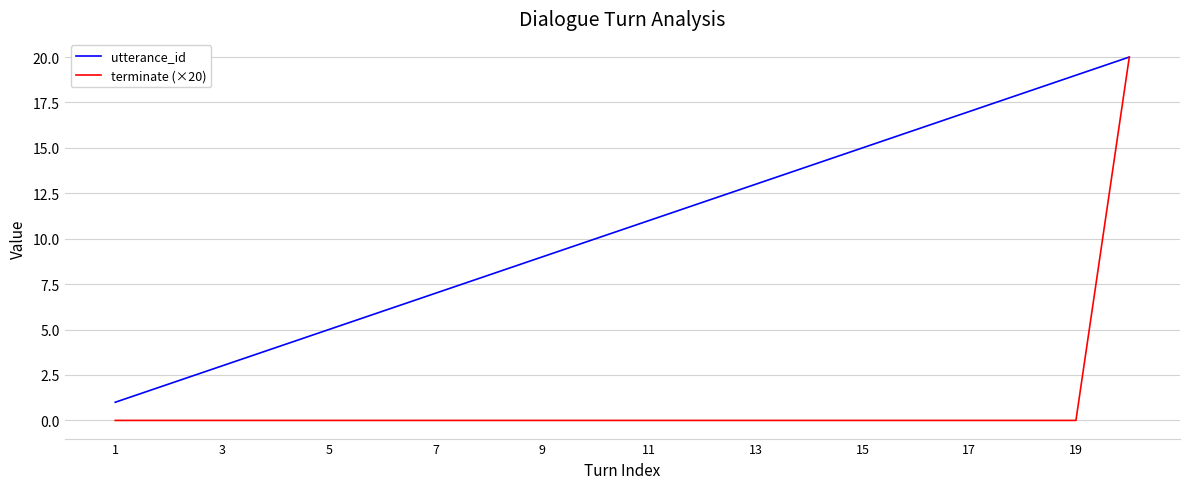

Which series has the largest range (max minus min)?

terminate (×20)